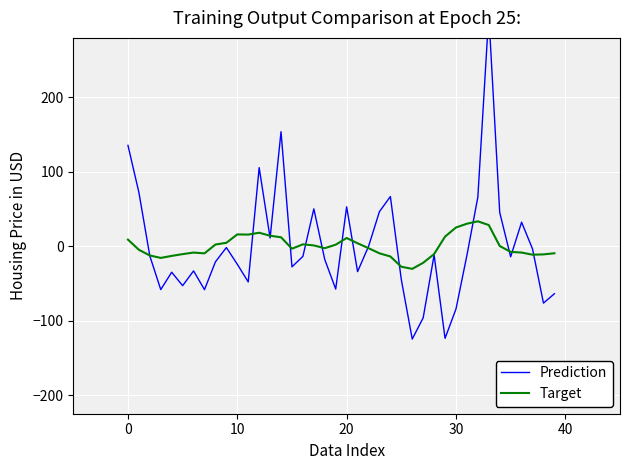

How many values in the Target series exceed -2?

19